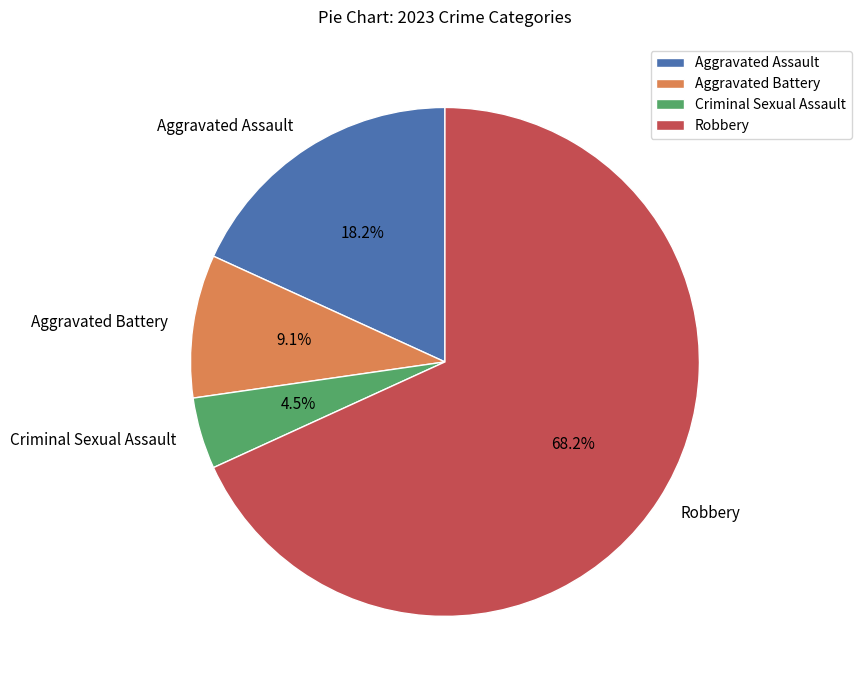

Rank the categories by value from lowest to highest.

Criminal Sexual Assault, Aggravated Battery, Aggravated Assault, Robbery